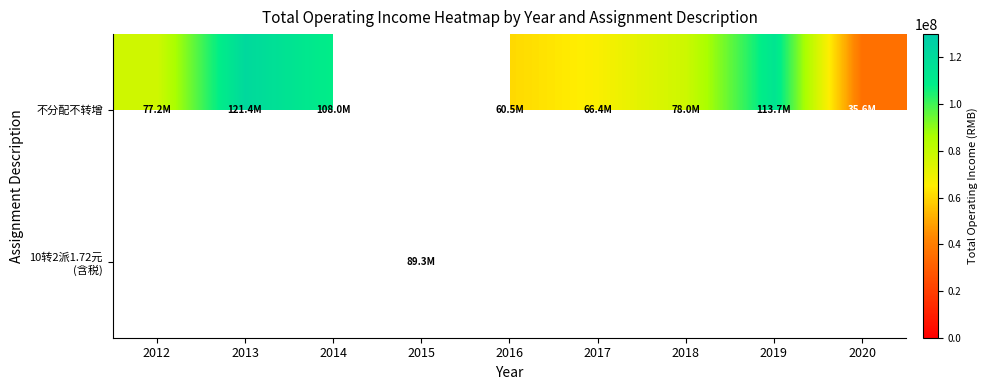

Is the value of 不分配不转增 at 2016 greater than the value of 10转2派1.72元 (含税) at 2013?

No